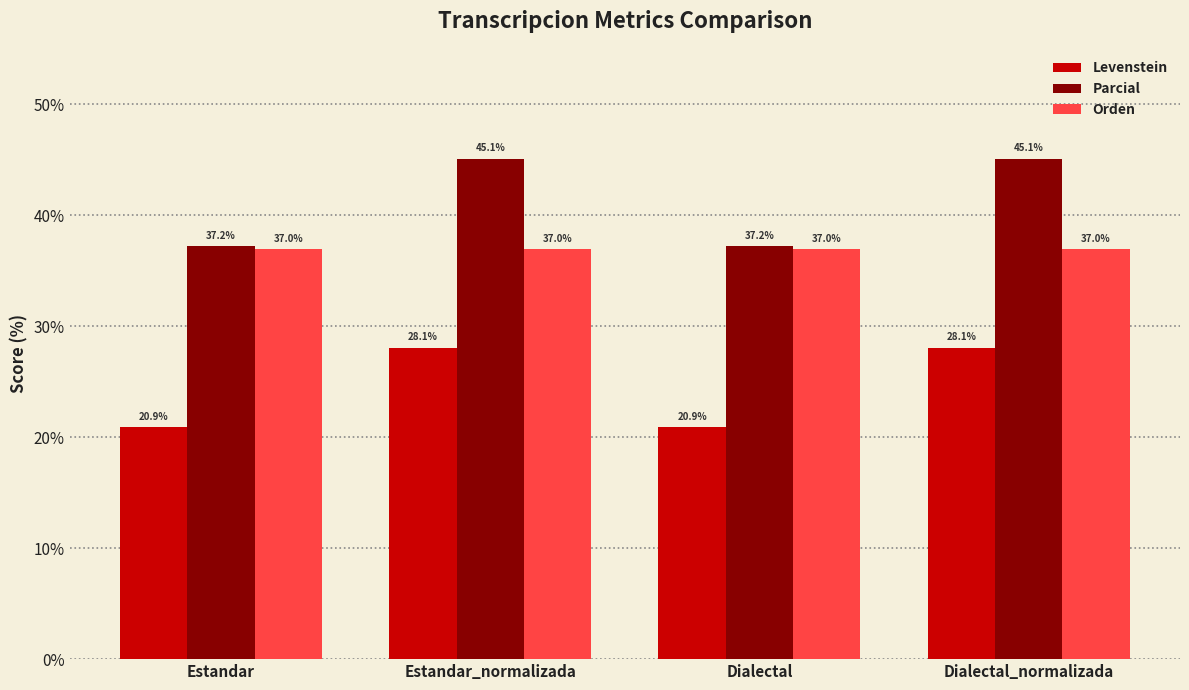

What is the difference between the highest and lowest values at Estandar?

16.3